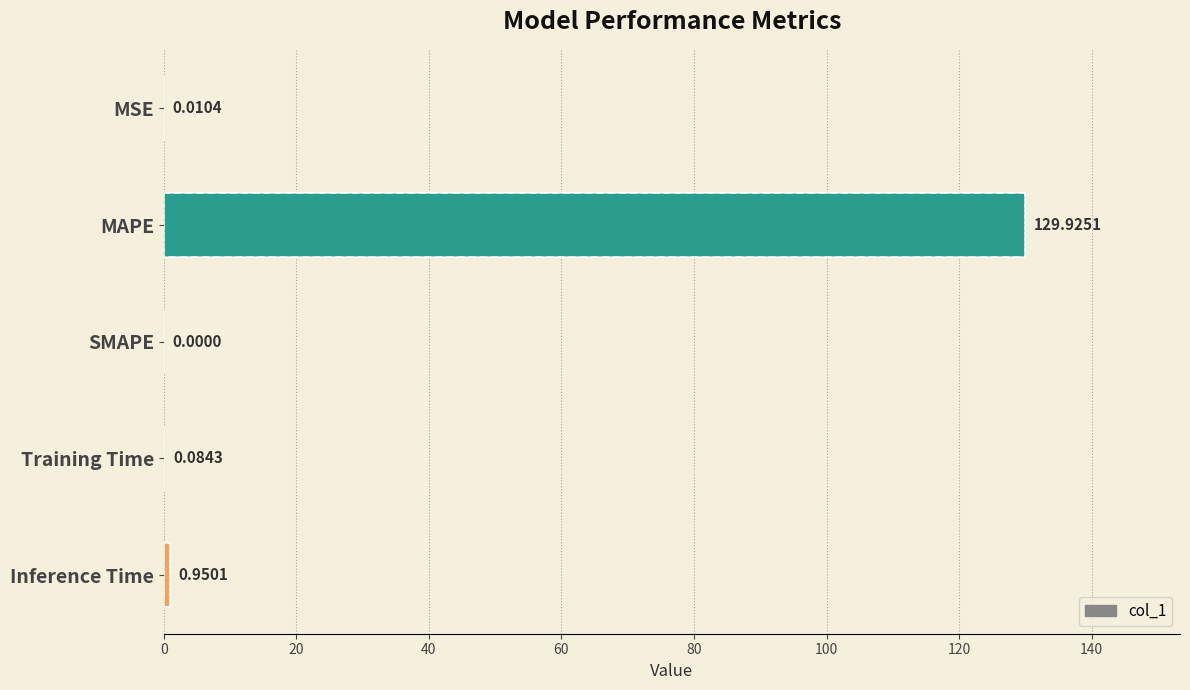

What is the sum of all values?

131.0